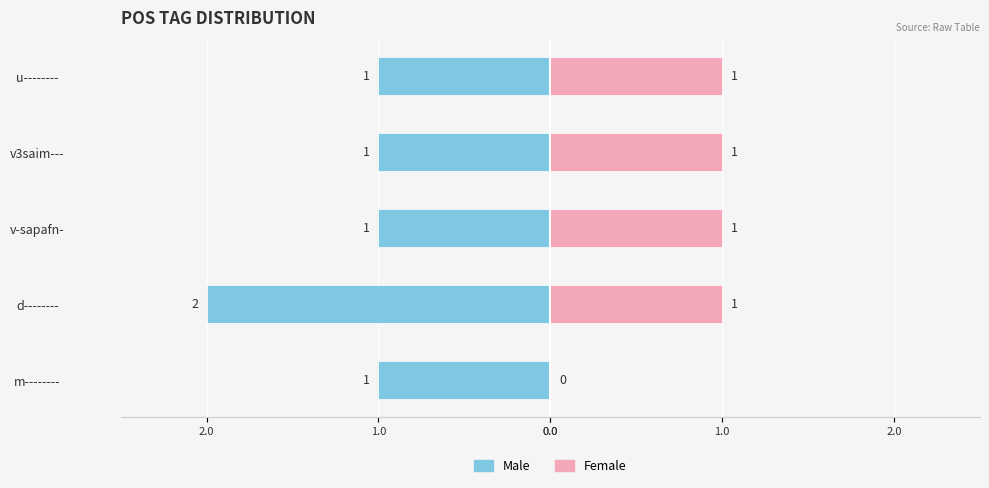

Which series changed the most between v-sapafn- and v3saim---?

Male